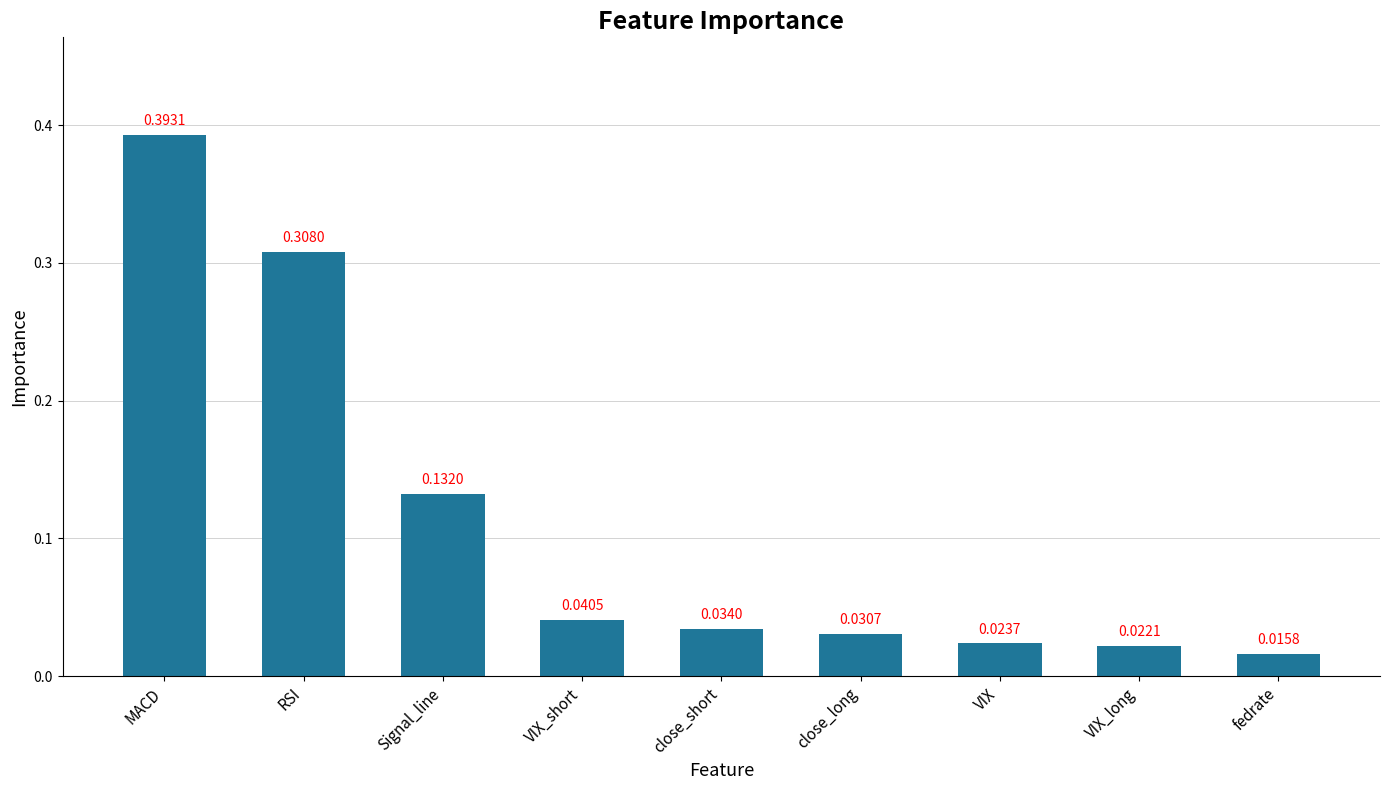

What is the label of the 2nd bar from the right?

VIX_long